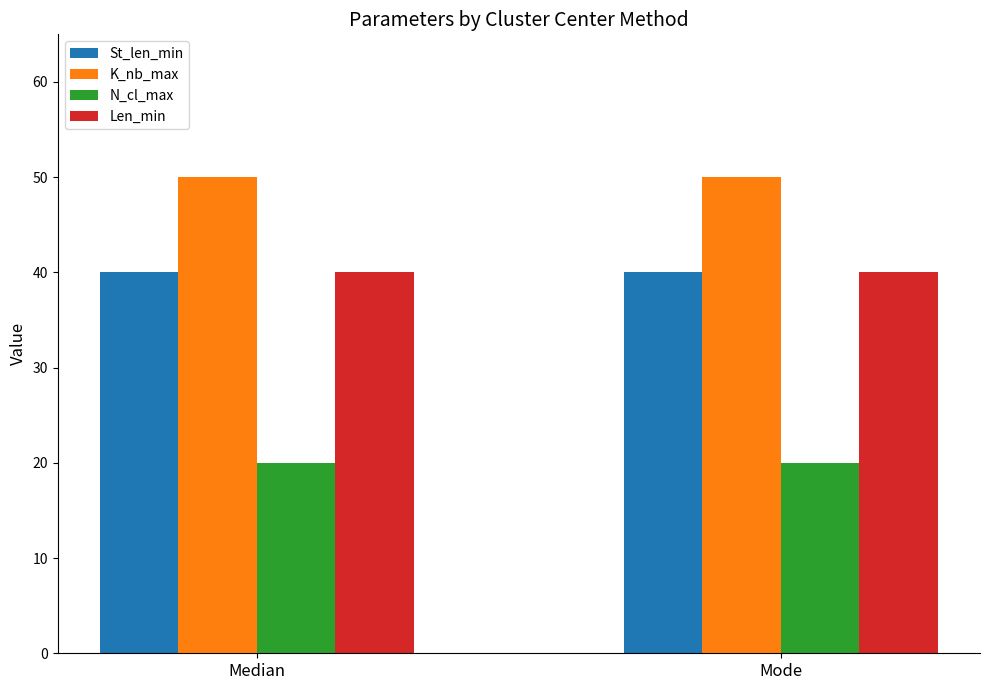

Reading left to right, transcribe all the data shown in this chart.

St_len_min: Median=40	Mode=40
K_nb_max: Median=50	Mode=50
N_cl_max: Median=20	Mode=20
Len_min: Median=40	Mode=40